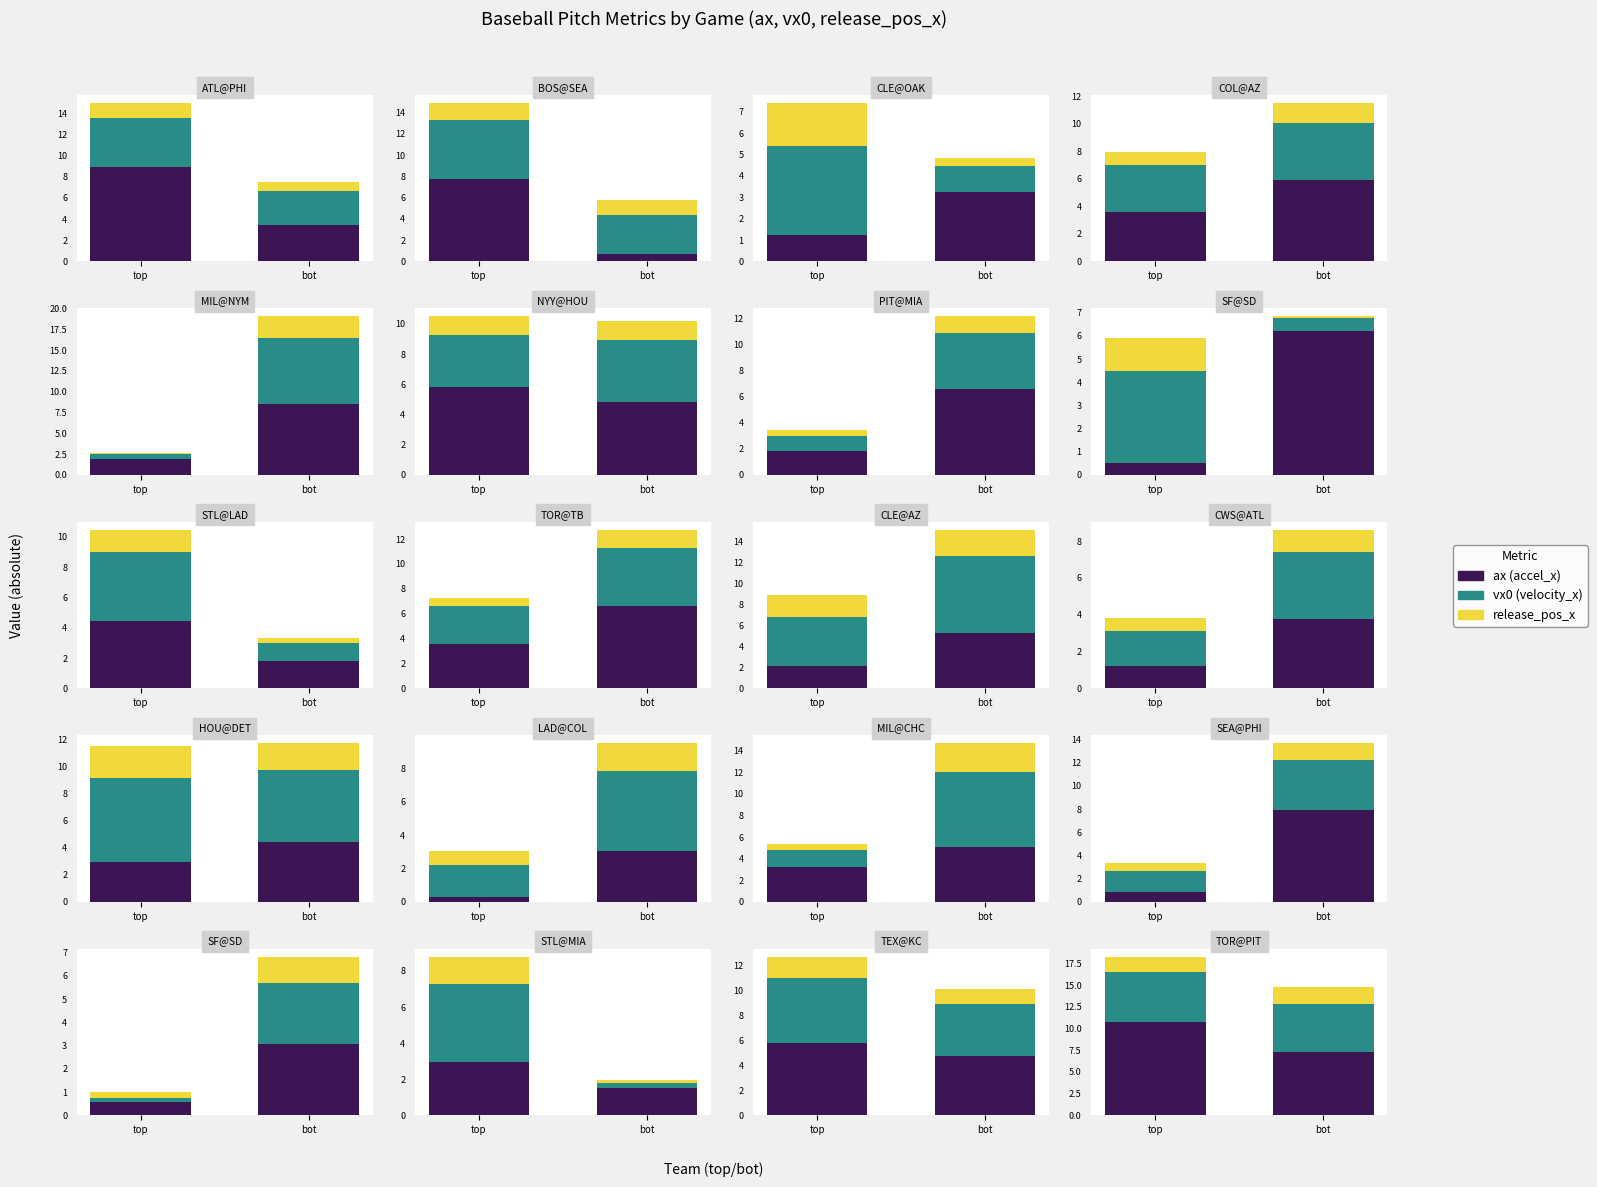

At which category is the sum across all series the highest?

top